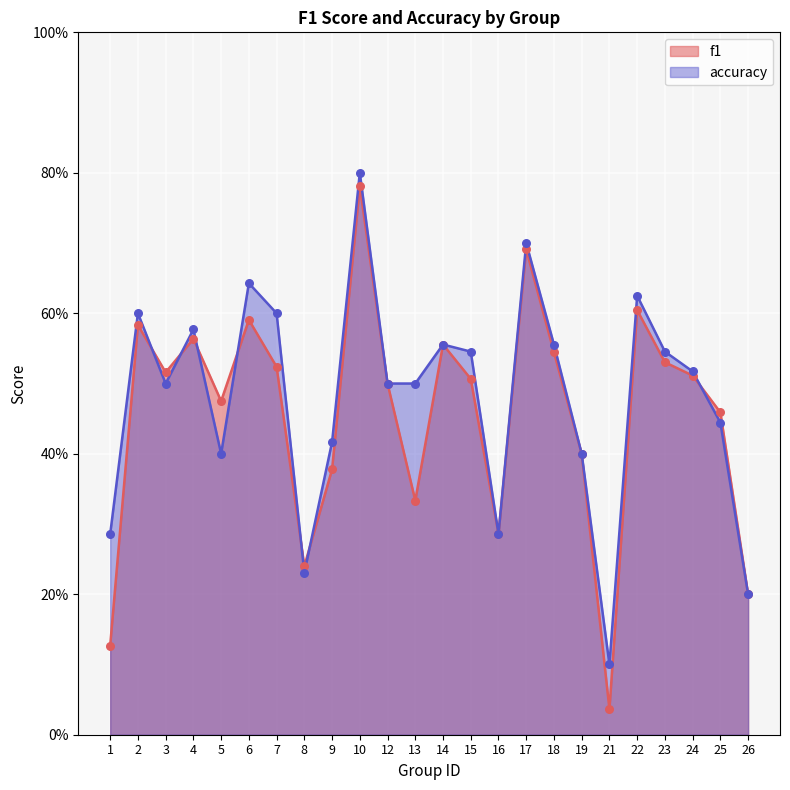

Which series contains the lowest Y value?

f1